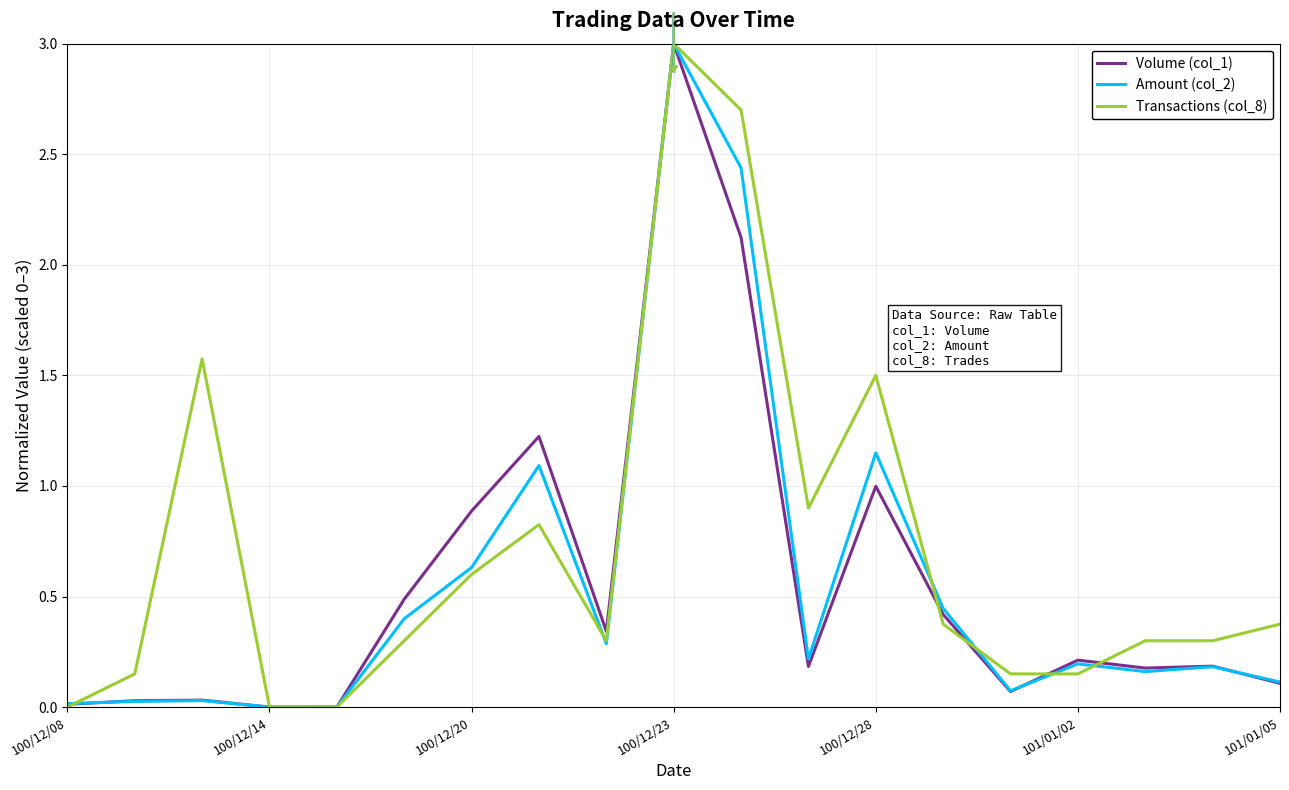

What is the maximum value shown in the chart?

3.0